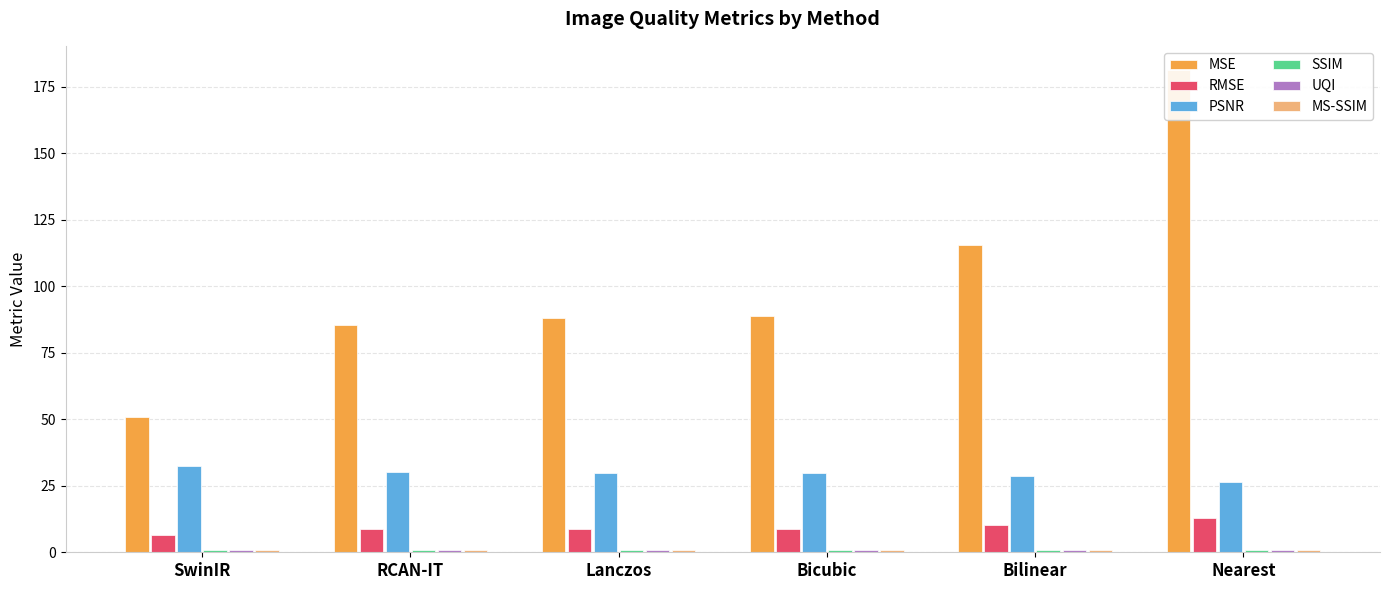

How many values in the RMSE series are below 8?

1